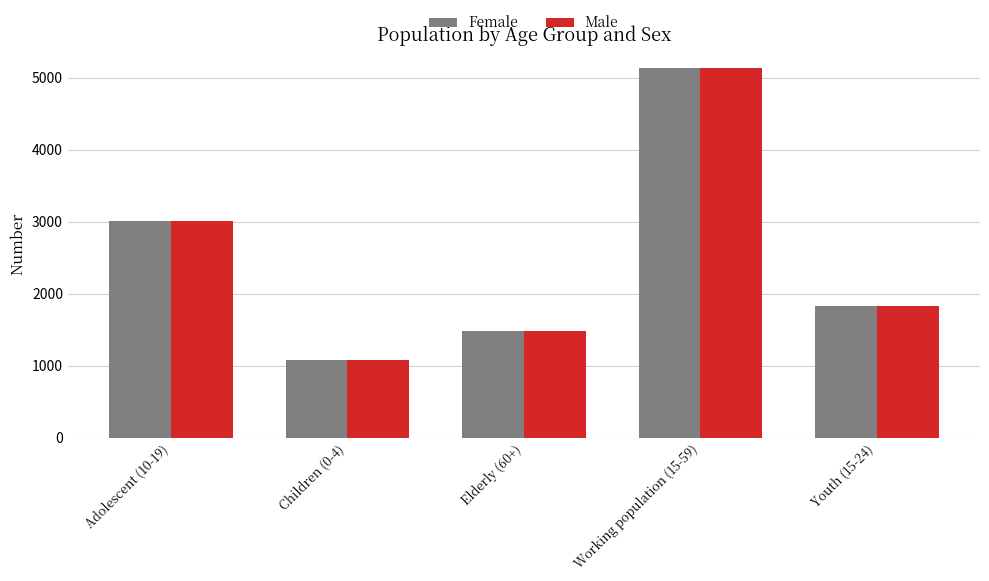

Which category has the highest value across all series?

Working population (15-59)